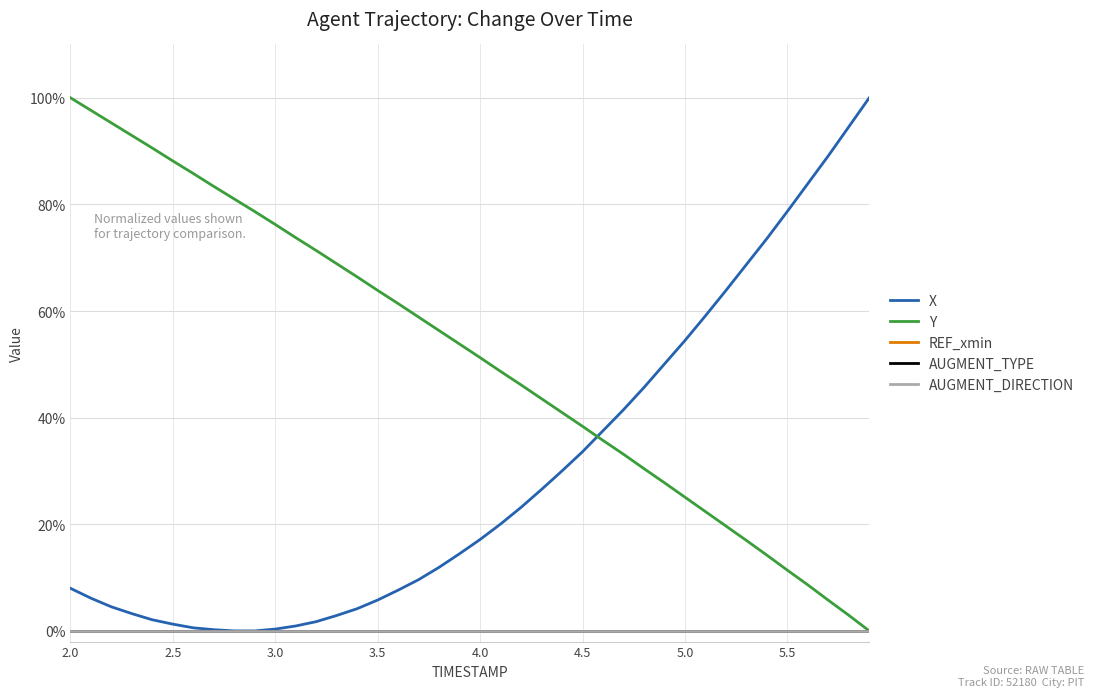

Rank the series by their maximum value, from lowest to highest.

REF_xmin, AUGMENT_TYPE, AUGMENT_DIRECTION, X, Y